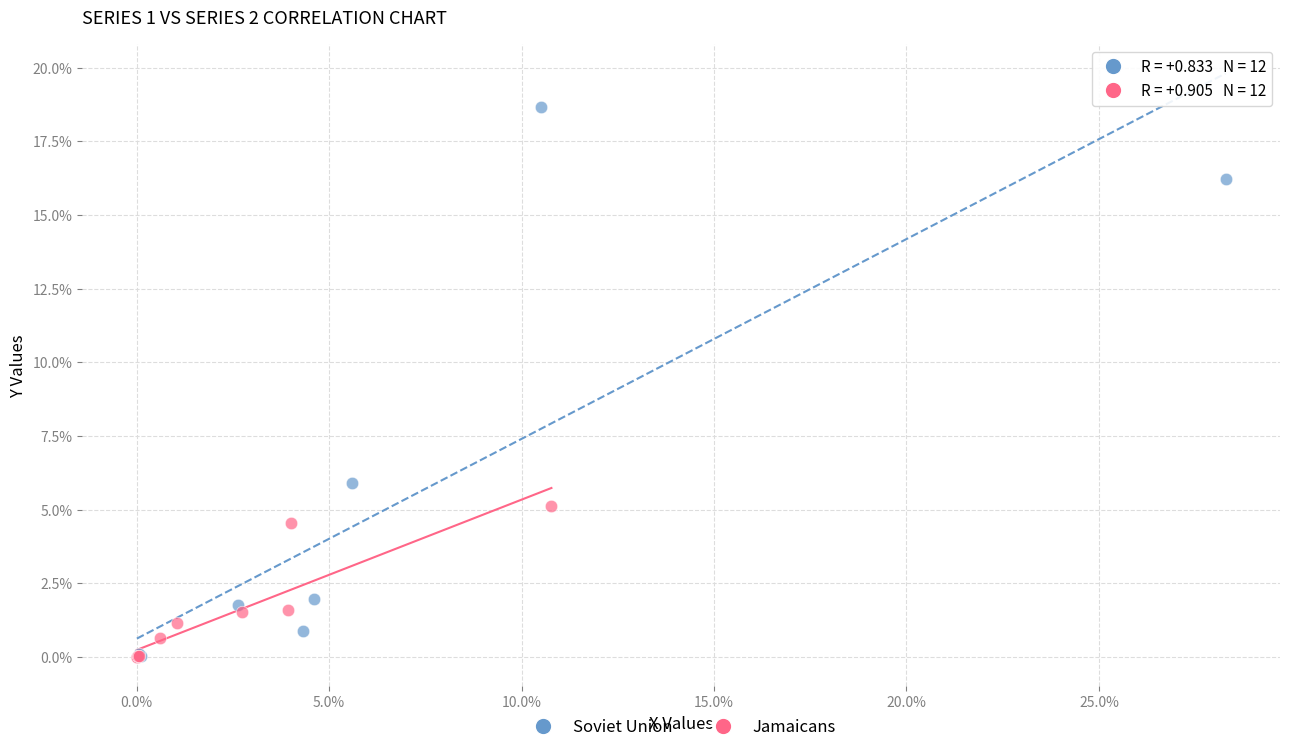

Which series contains the highest Y value?

Soviet Union